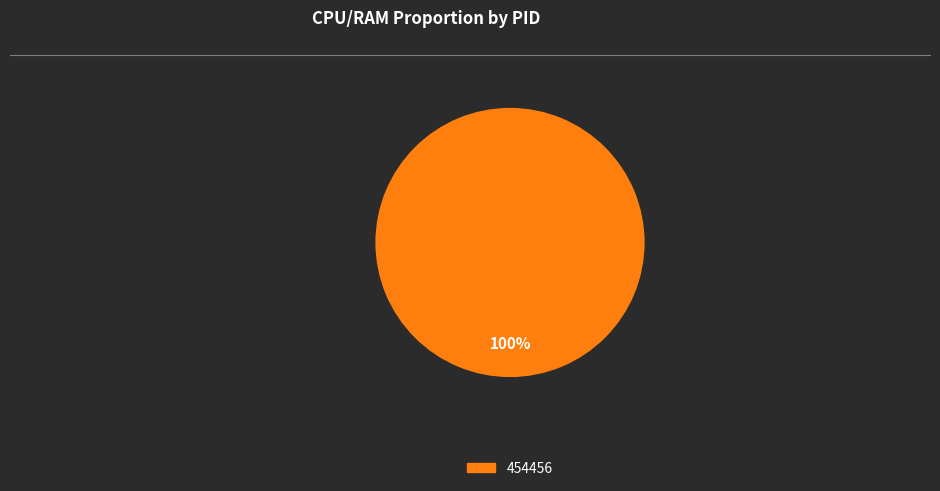

Is there a majority slice in this chart?

Yes